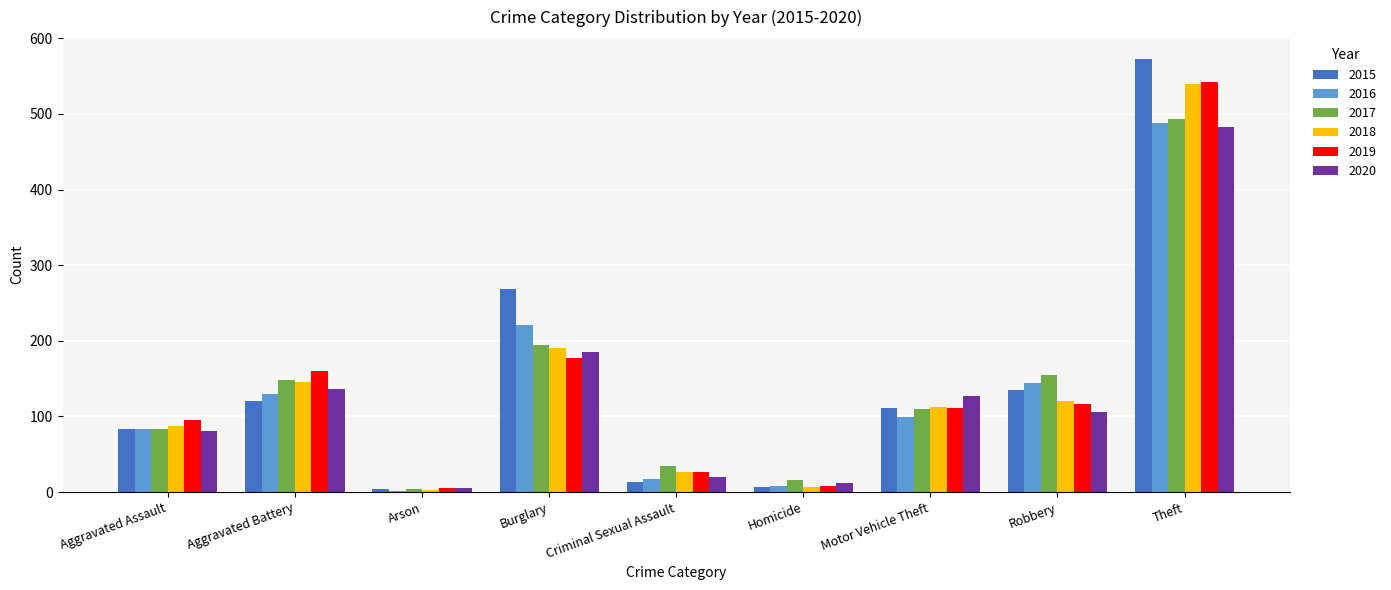

The value of 2017 at Motor Vehicle Theft is 147. True or false?

False